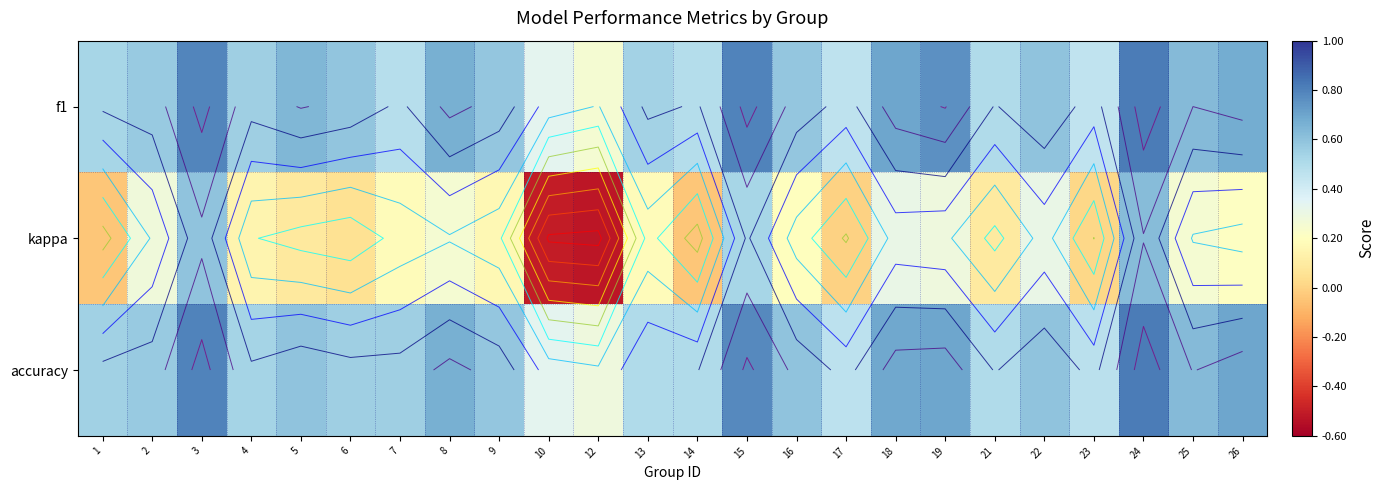

List the labels in order of f1 value, smallest first.

12, 10, 23, 17, 7, 14, 21, 1, 13, 4, 2, 16, 9, 6, 22, 25, 5, 8, 26, 18, 19, 3, 15, 24